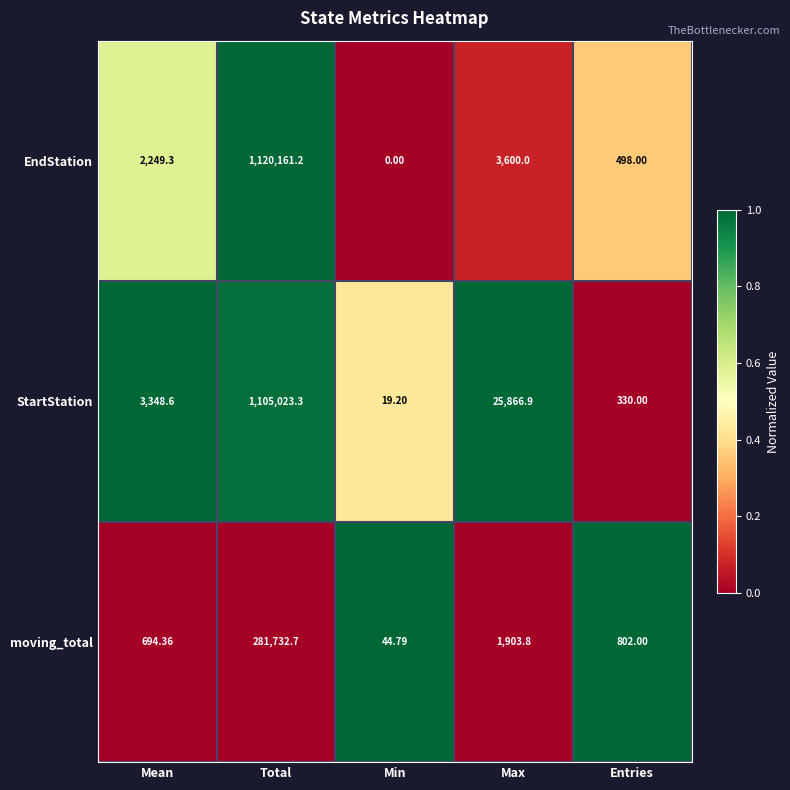

At which label is moving_total closest to 140888?

Max